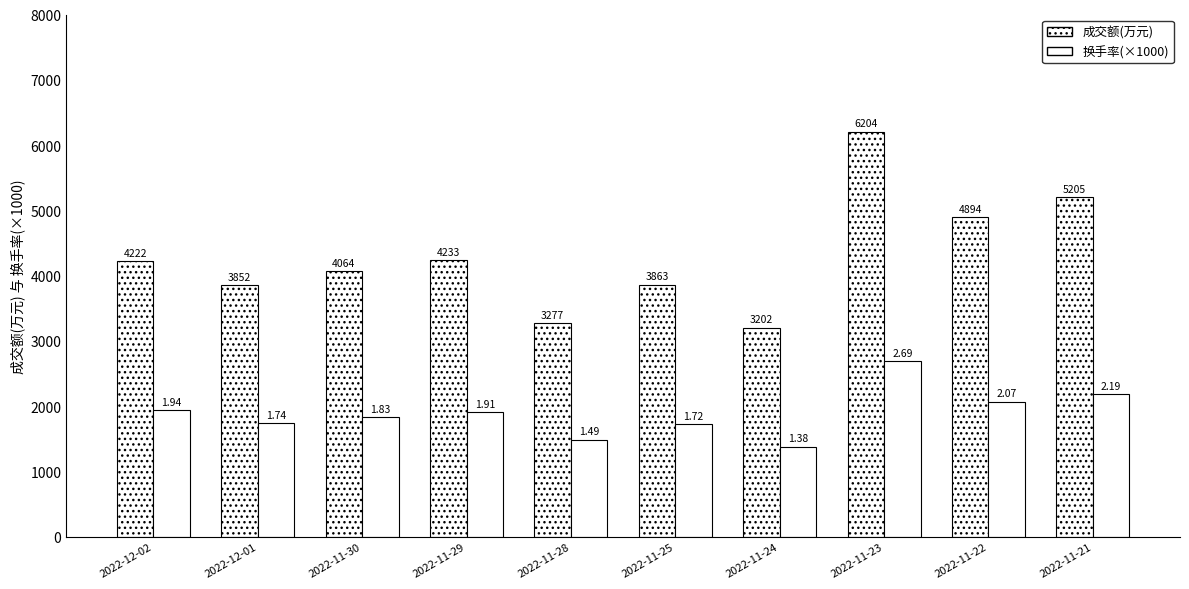

How many data points in 换手率(×1000) are less than 1910?

5